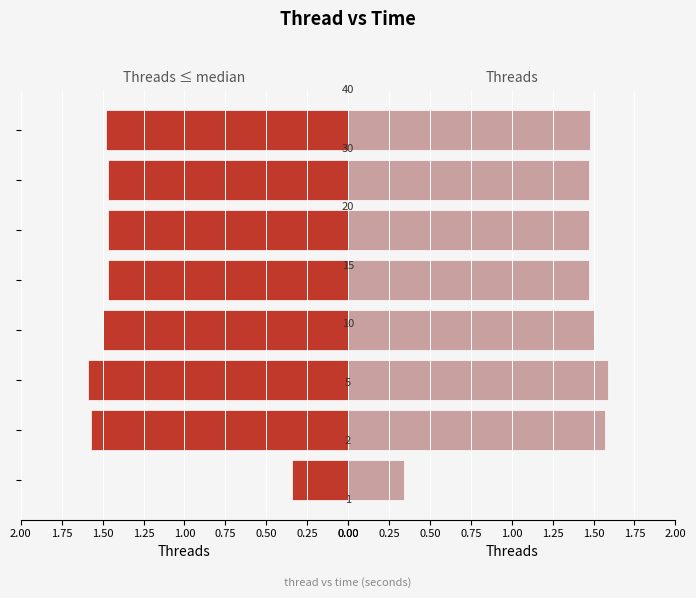

How many data points does each series have?

8